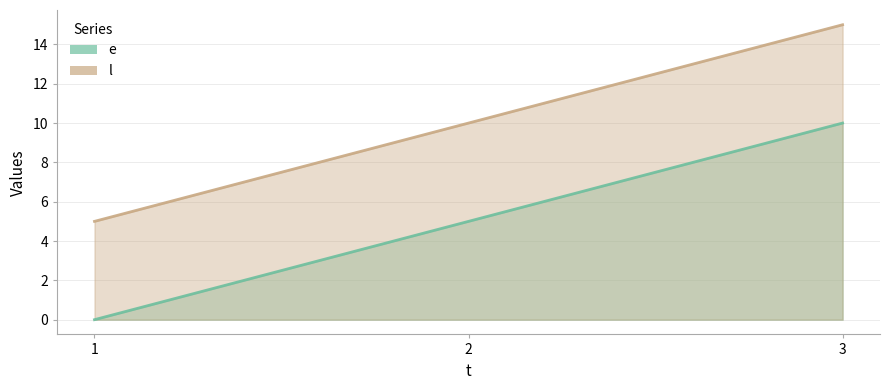

Where is e nearest to the value 5?

2